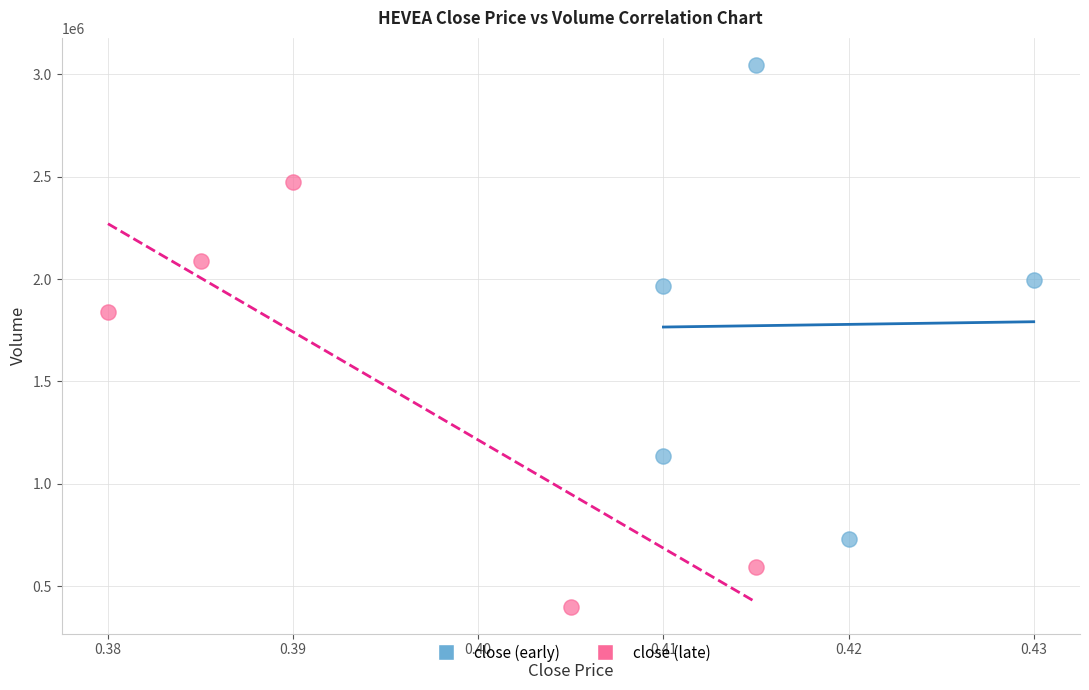

Which series has the largest Y range (max minus min)?

close (early)